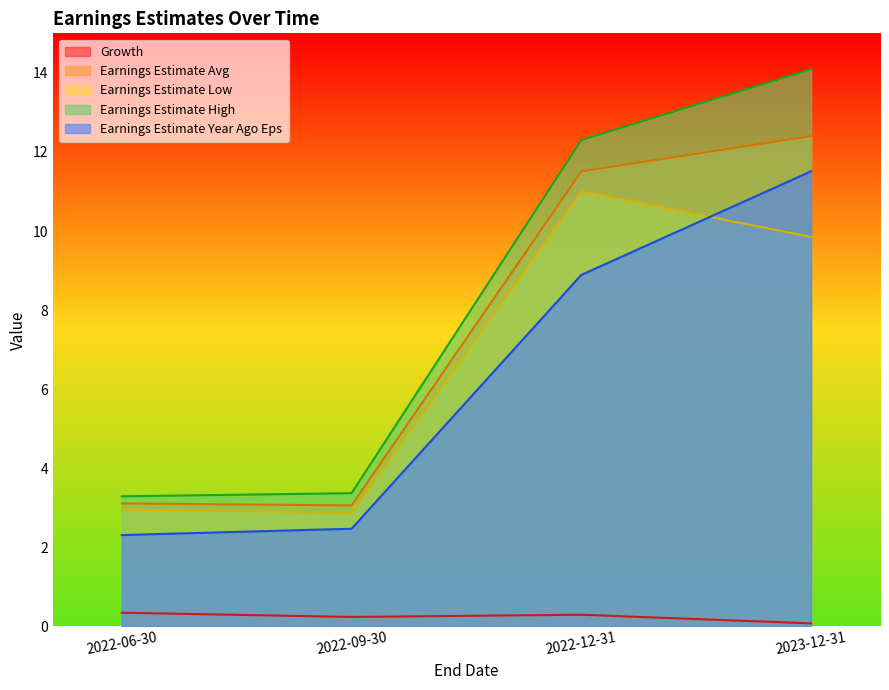

Reading left to right, extract all data points from this chart.

Growth: 2022-06-30=0.3	2022-09-30=0.2	2022-12-31=0.3	2023-12-31=0.1
Earnings Estimate Avg: 2022-06-30=3.1	2022-09-30=3.1	2022-12-31=11.5	2023-12-31=12.4
Earnings Estimate Low: 2022-06-30=3.0	2022-09-30=2.9	2022-12-31=11.0	2023-12-31=9.8
Earnings Estimate High: 2022-06-30=3.3	2022-09-30=3.4	2022-12-31=12.3	2023-12-31=14.1
Earnings Estimate Year Ago Eps: 2022-06-30=2.3	2022-09-30=2.5	2022-12-31=8.9	2023-12-31=11.5